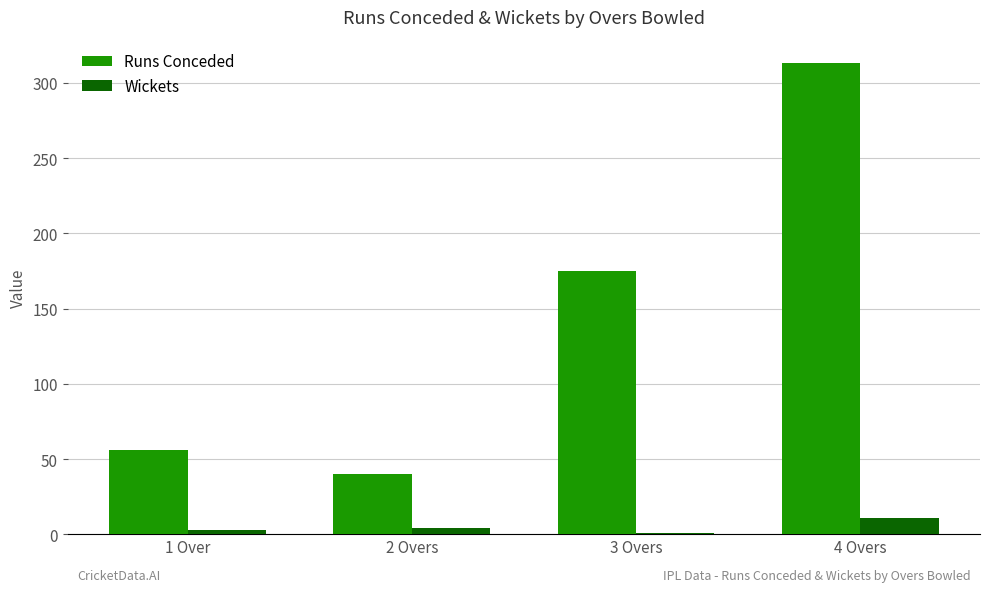

What is the difference between the Runs Conceded values at 2 Overs and 1 Over?

16